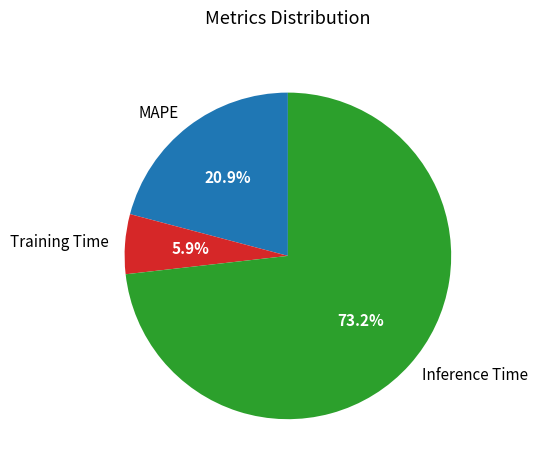

What percentage is the Training Time slice, to the nearest percent?

6%